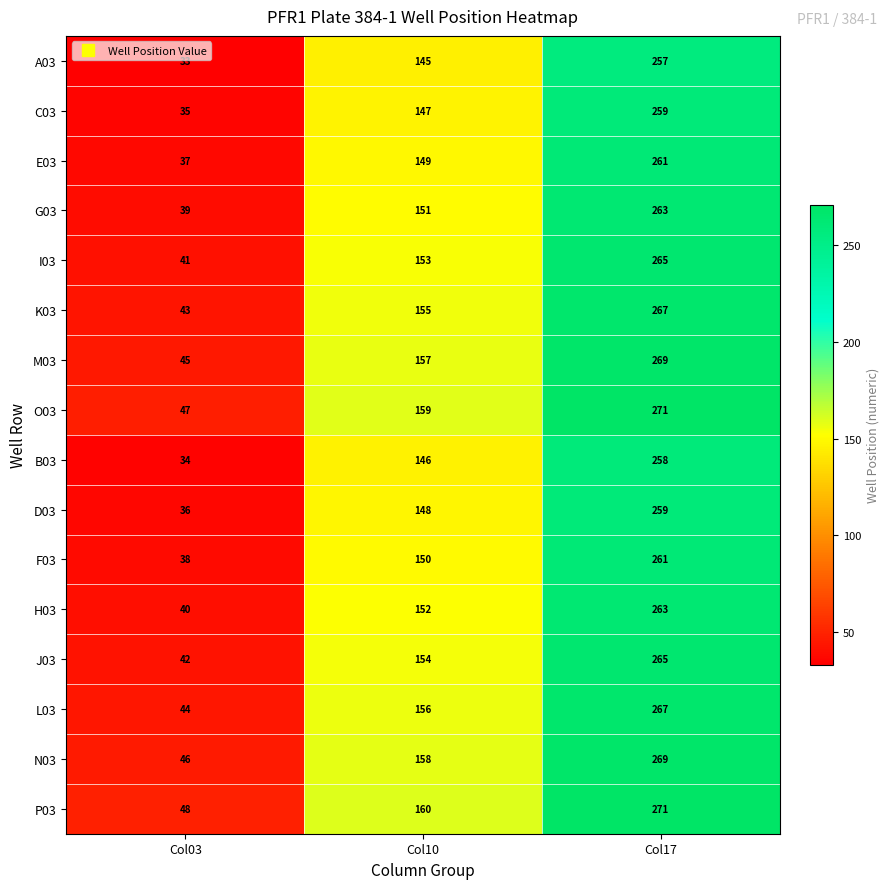

At how many categories does at least one series exceed 252?

1